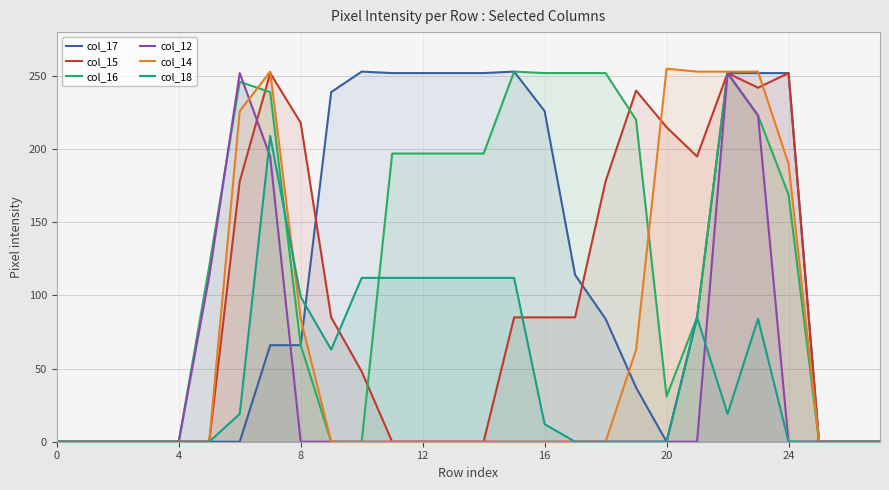

True or false: col_12 has a value of 0 at 0.

True